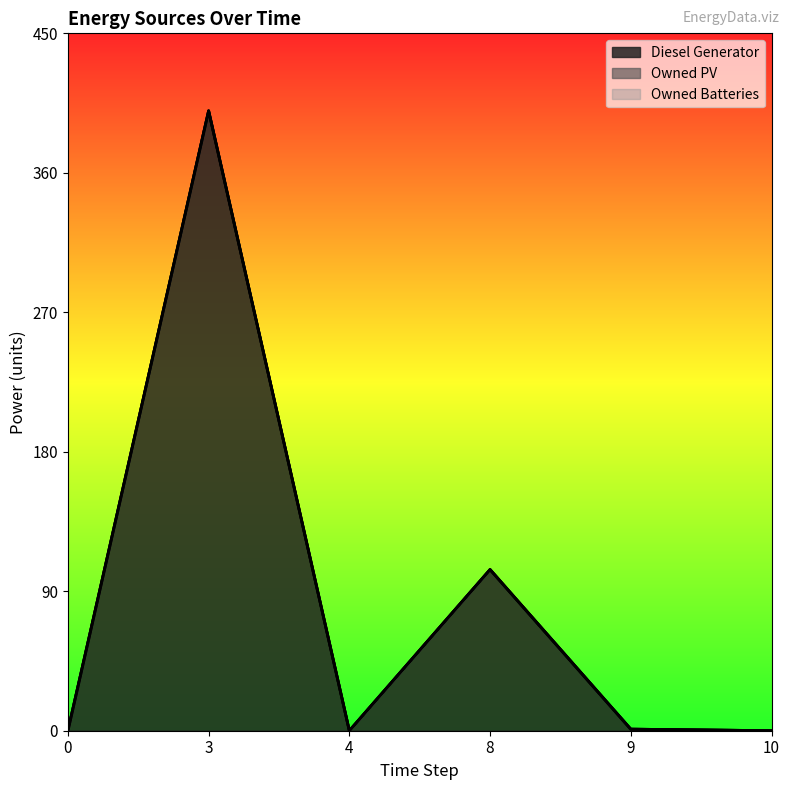

Between 8 and 3, which is larger?

3